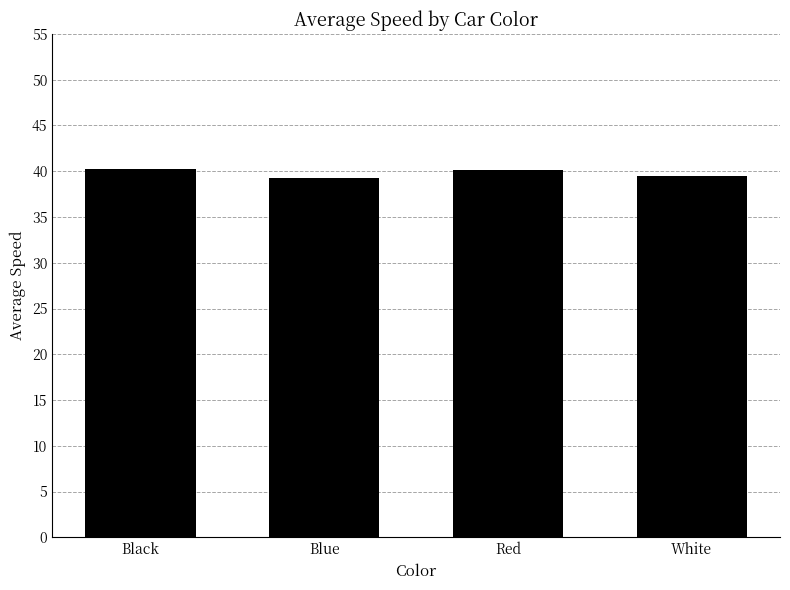

What is the label of the 4th bar from the left?

White